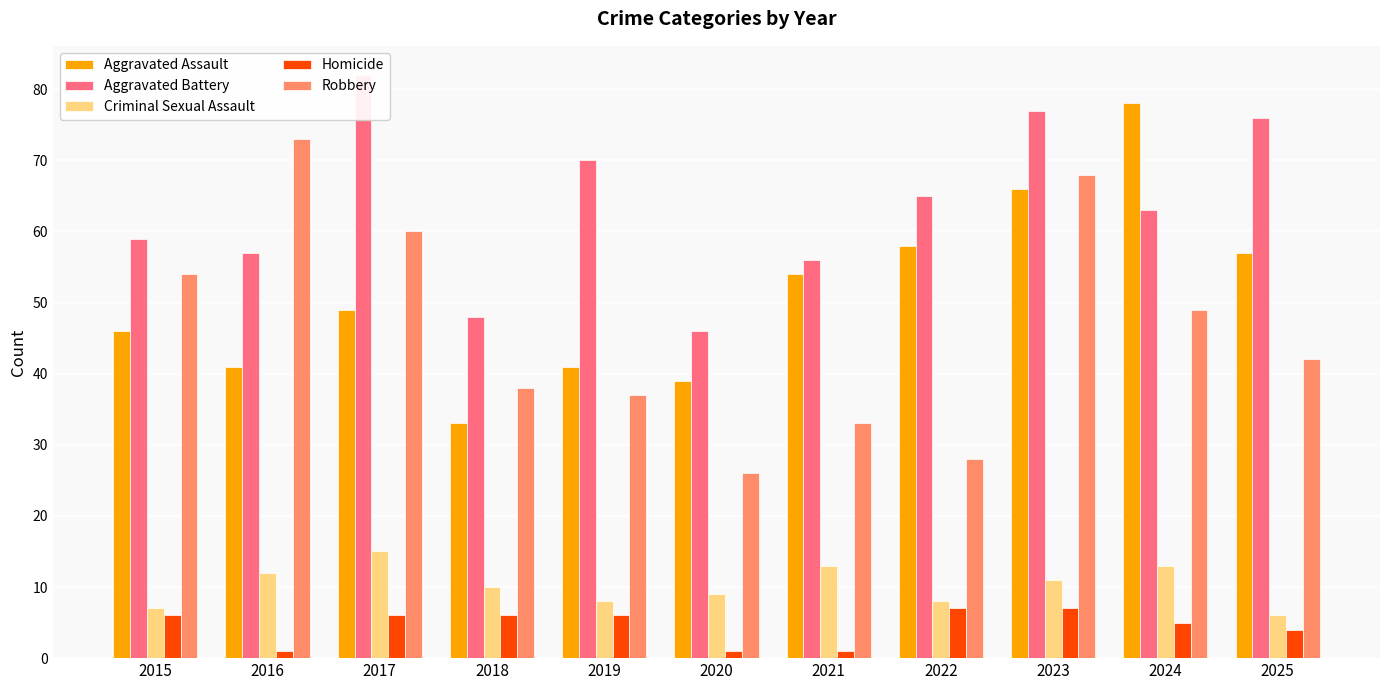

What is the value of the Robbery bar at the 6th from the left?

26